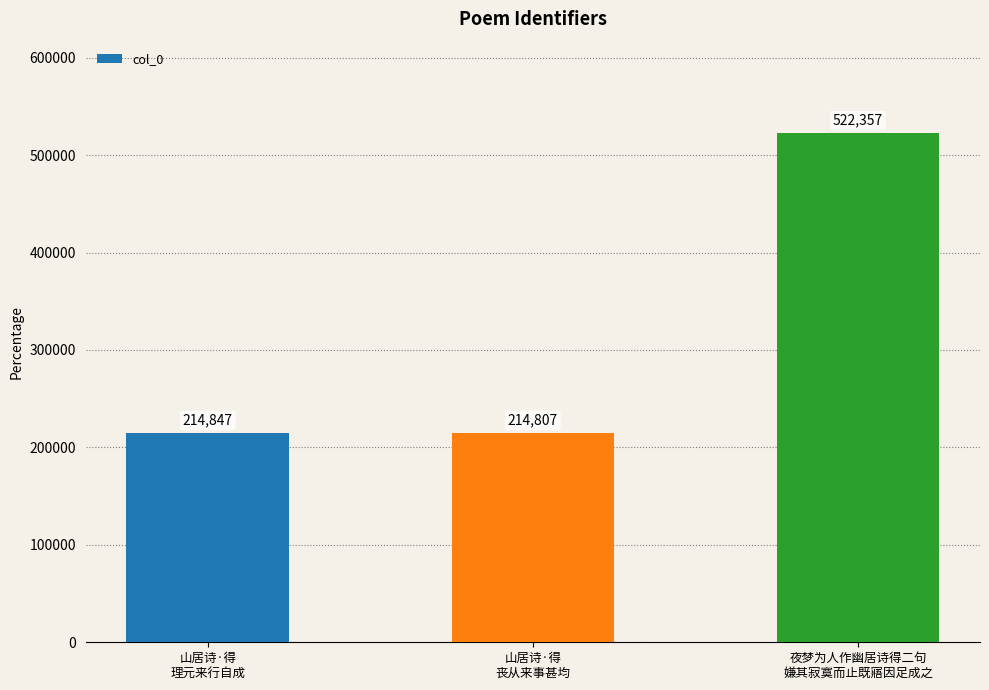

How many bars are there in total?

3